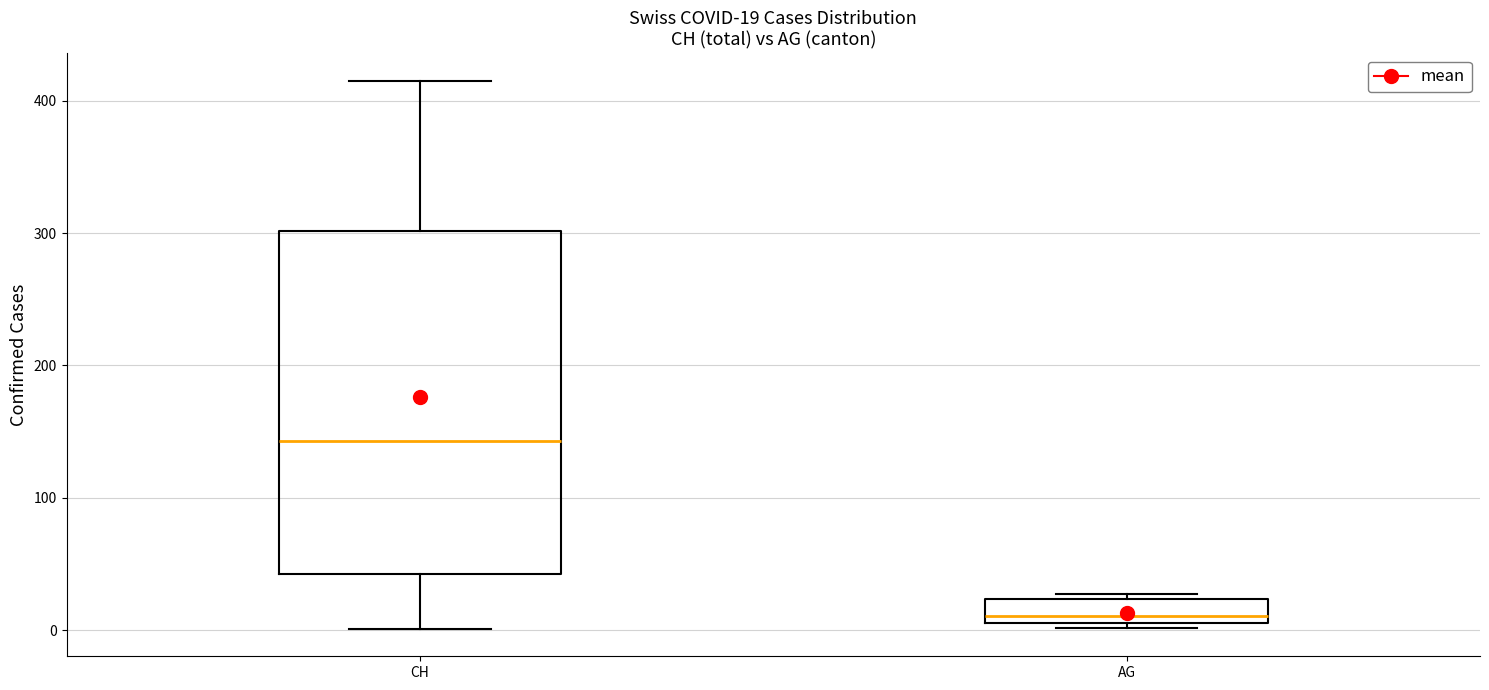

Which box has the highest median line?

CH